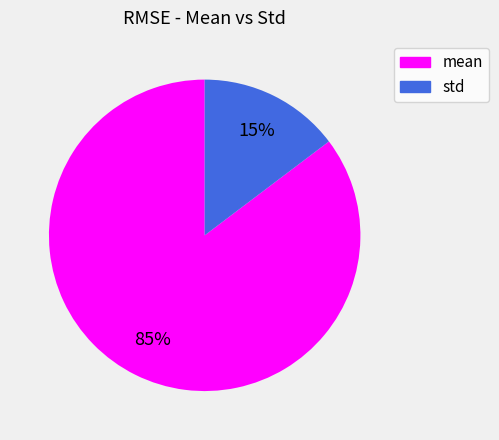

What percentage is the mean slice, to the nearest percent?

85%